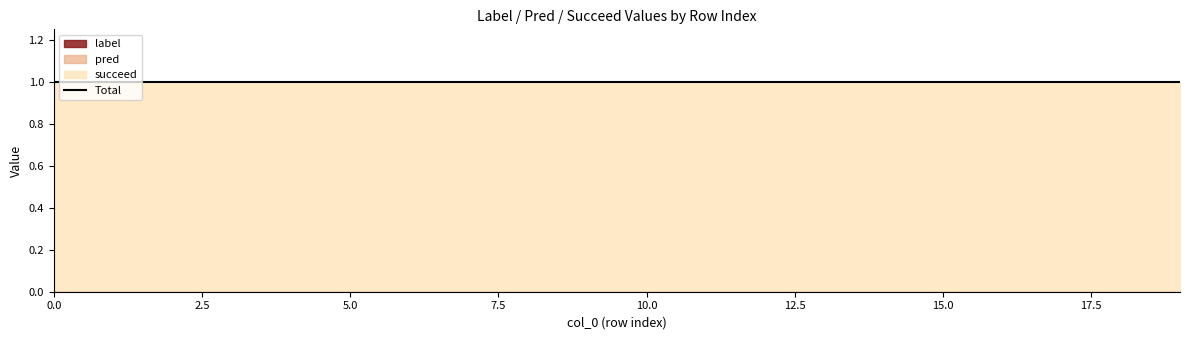

Rank the series by their maximum value, from lowest to highest.

label, pred, succeed